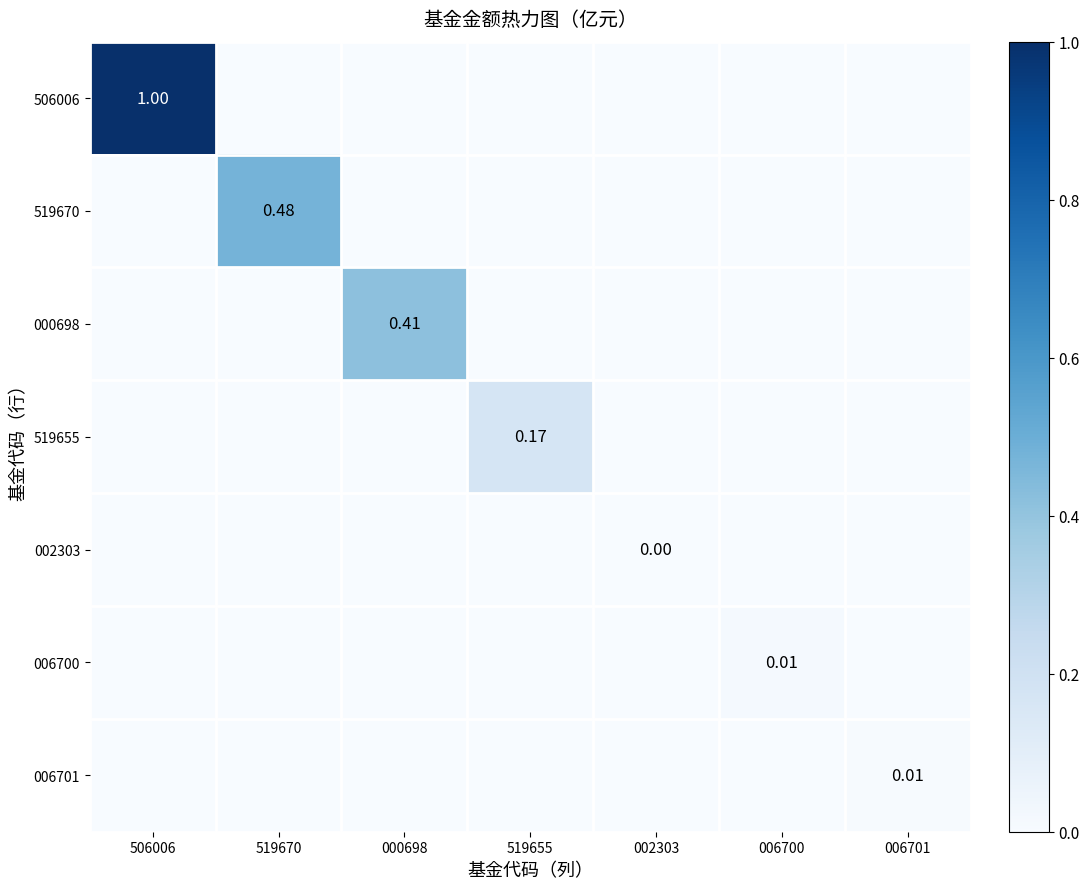

Rank the series by their maximum value, from lowest to highest.

002303, 006701, 006700, 519655, 000698, 519670, 506006